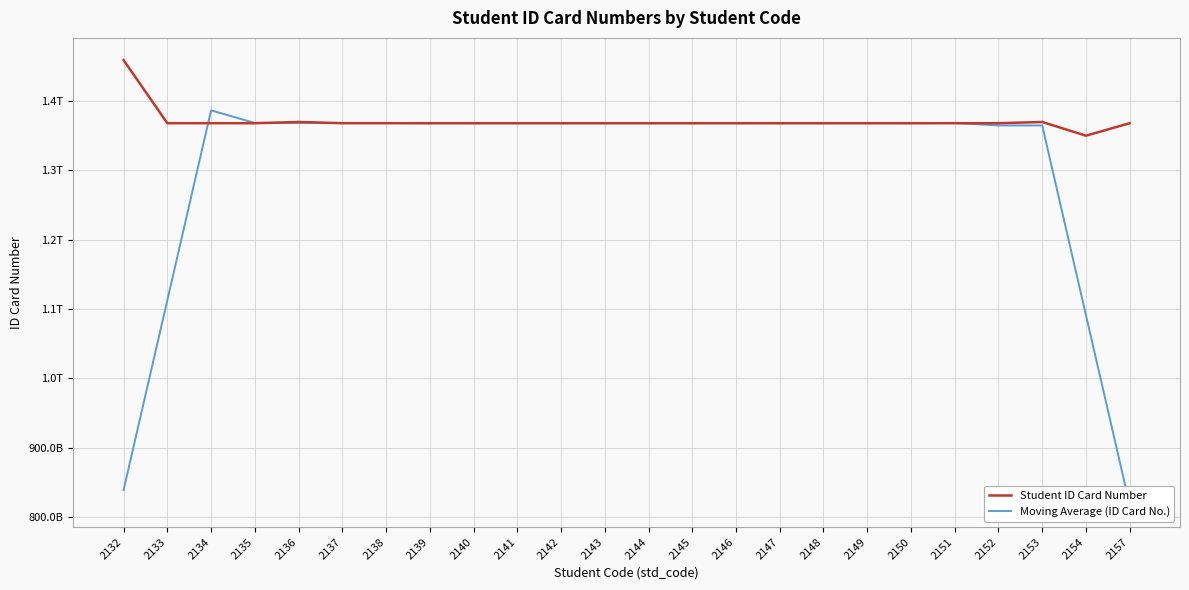

Reading left to right, what are all the values shown in this chart?

Student ID Card Number: 1459100041810.0	1368100031521.0	1368100033370.0	1368100032993.0	1369900733571.0	1368100038100.0	1368100034091.0	1368100037391.0	1368100032292.0	1368100031041.0	1368100033892.0	1368100038207.0	1368100037979.0	1368100036191.0	1368100038584.0	1368100034121.0	1368100035224.0	1368100035780.0	1368100036701.0	1368100039424.0	1368100032136.0	1369900747858.0	1350101768678.0	1368100033884.0
Moving Average (ID Card No.): 839060021340.2	1112680027938.8	1386660174653.0	1368460173911.0	1368460174425.0	1368460175229.2	1368460175089.0	1368100034583.0	1368100033741.4	1368100034564.6	1368100034682.2	1368100035462.0	1368100036970.6	1368100037016.4	1368100036419.8	1368100035980.0	1368100036082.0	1368100036250.0	1368100035853.0	1368460178379.8	1364860524959.4	1364860524396.0	1091240516511.2	817620510084.0